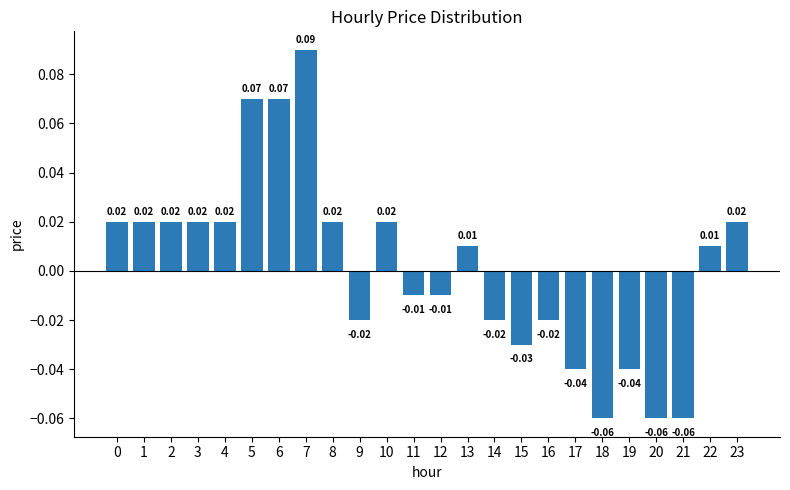

Which label corresponds to the largest value in the chart?

7